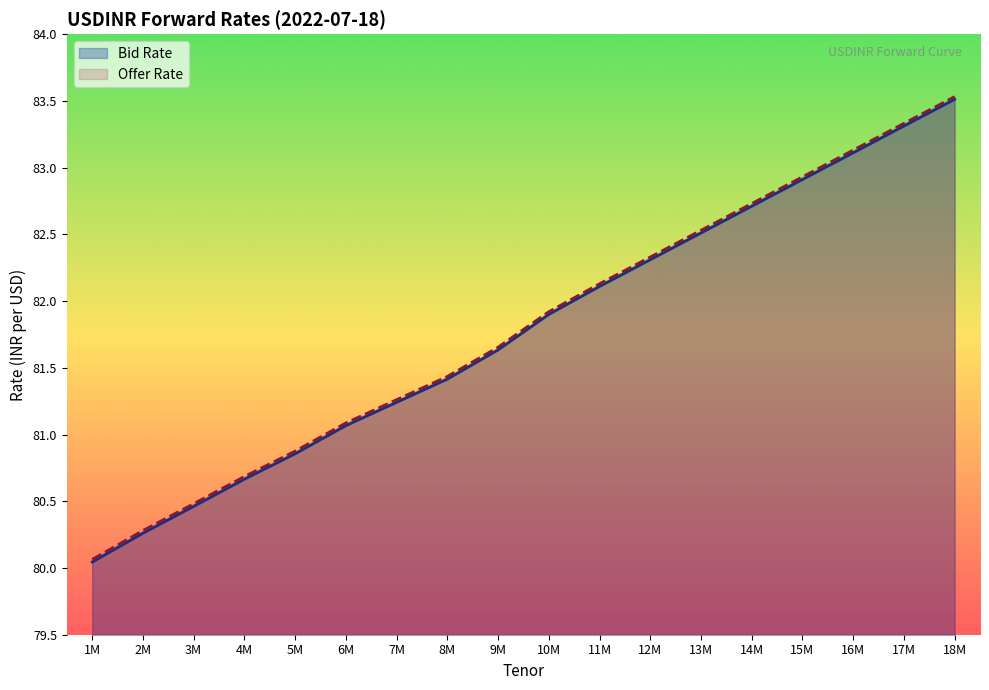

At which category does the chart reach its minimum across all series?

1M